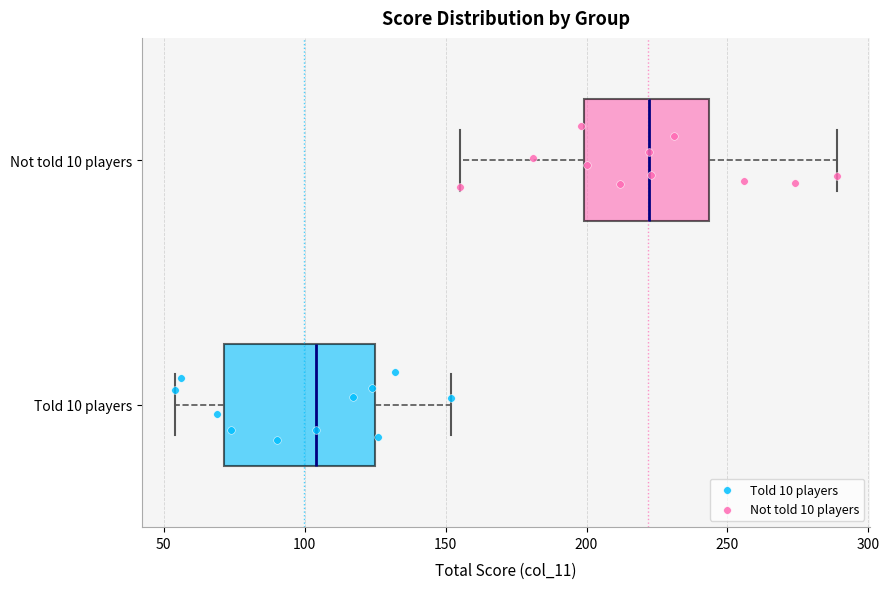

Where is the left edge of the box for Told 10 players on the x-axis? The values are not printed on the chart, so give them approximately, as read against the axis.

70